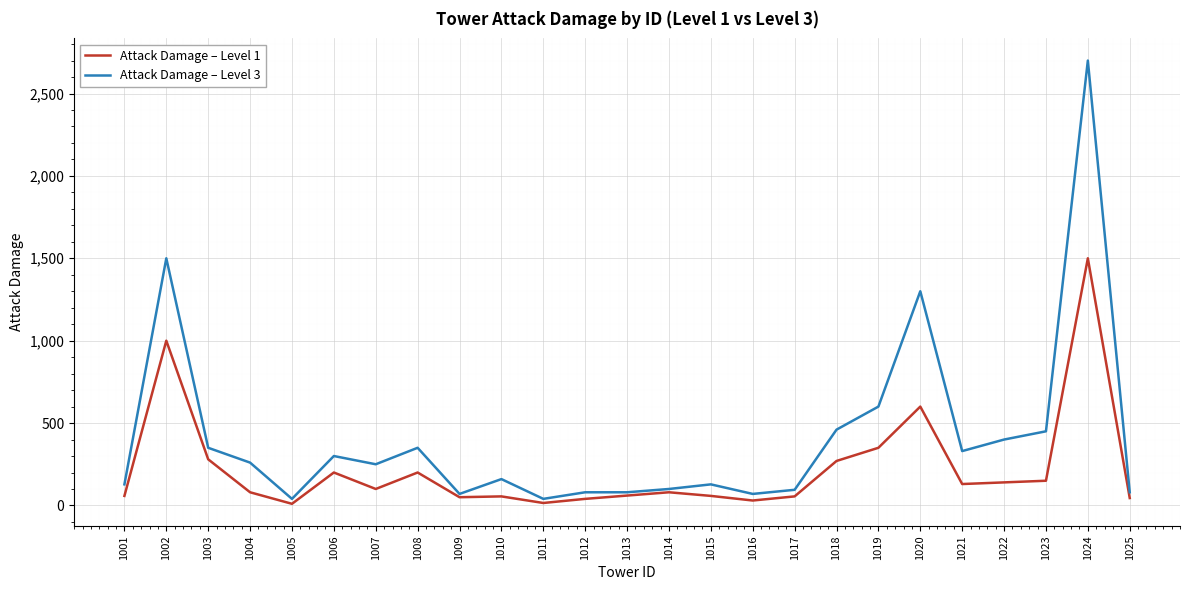

Rank the series by their maximum value, from highest to lowest.

Attack Damage – Level 3, Attack Damage – Level 1